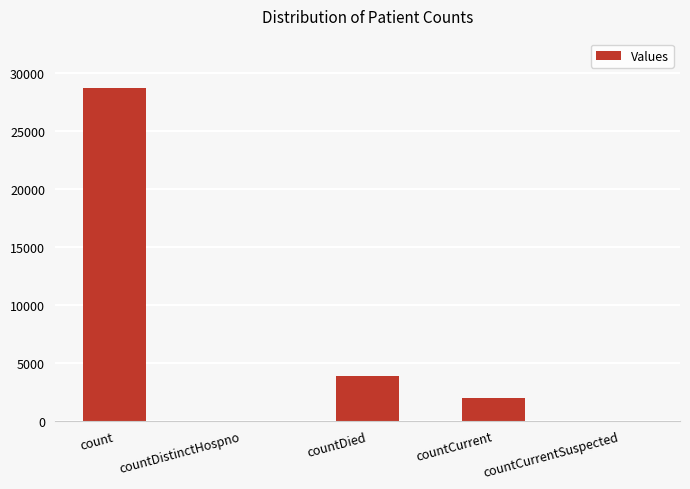

What is the maximum value shown in the chart?

28661